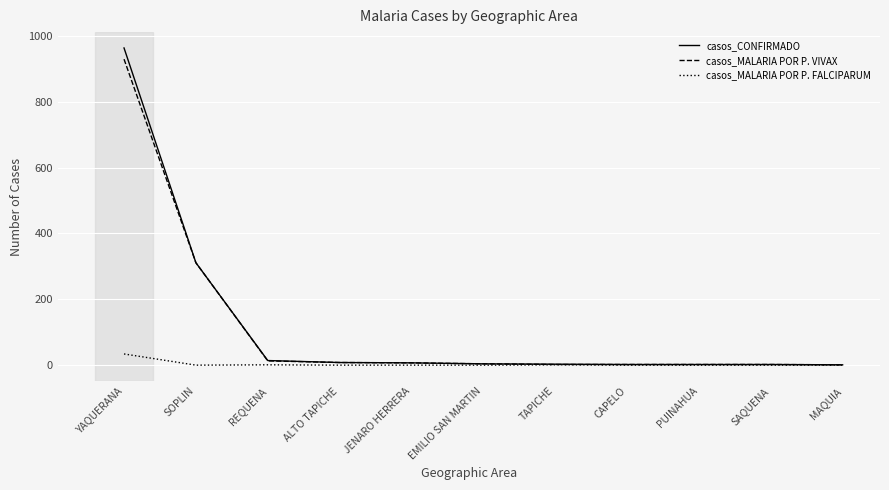

What is the maximum value for casos_CONFIRMADO?

963